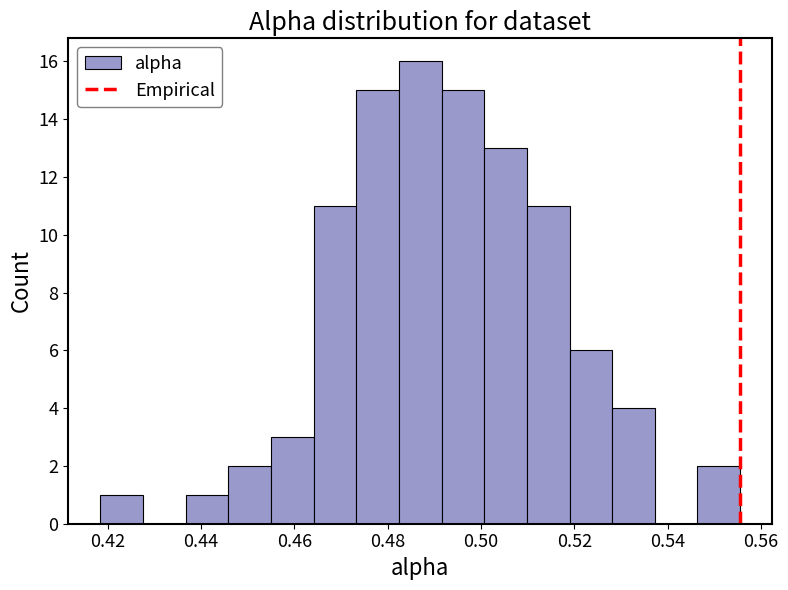

Which range on the x-axis has the tallest bar?

0.482 to 0.492